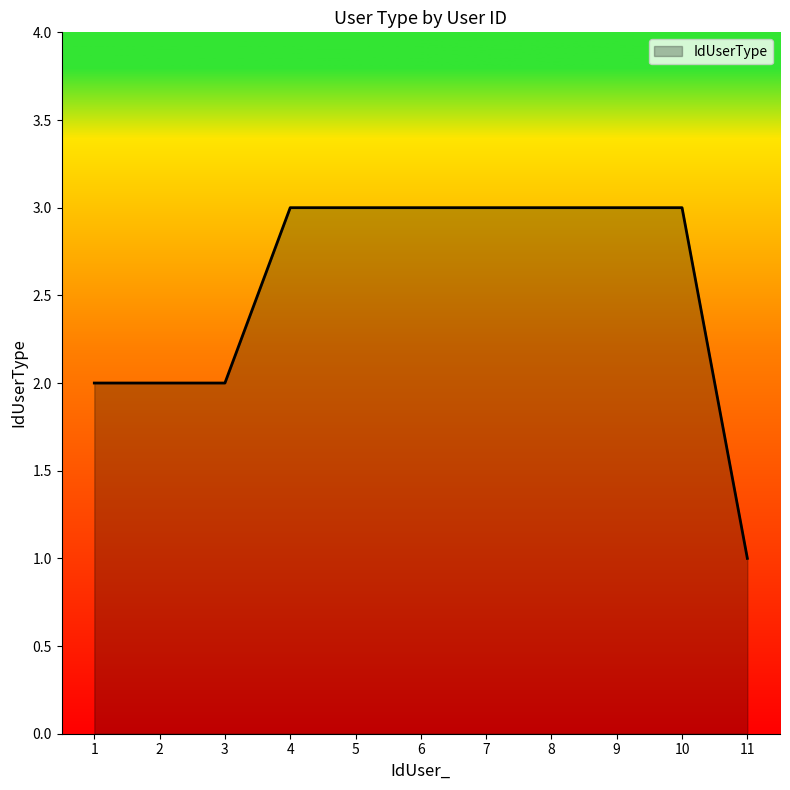

What is the ratio of the value at 1 to the value at 3?

1.0